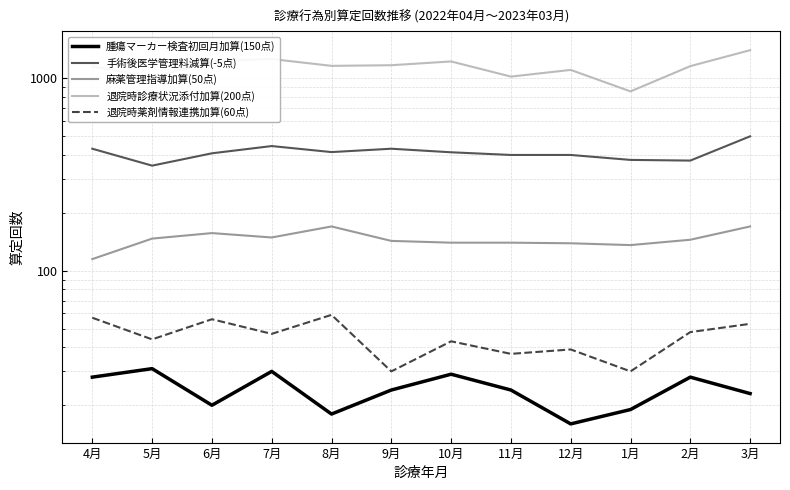

In 手術後医学管理料減算(-5点), how many points are higher than both neighbors (excluding endpoints)?

2